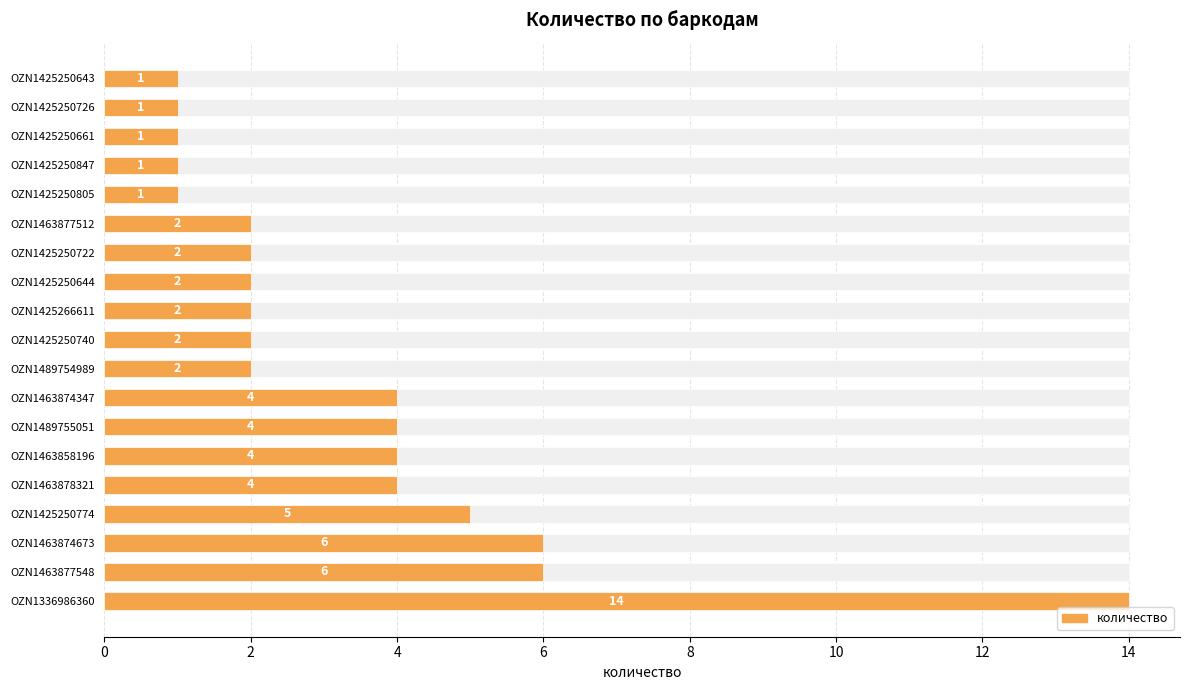

What is the smallest value displayed?

1